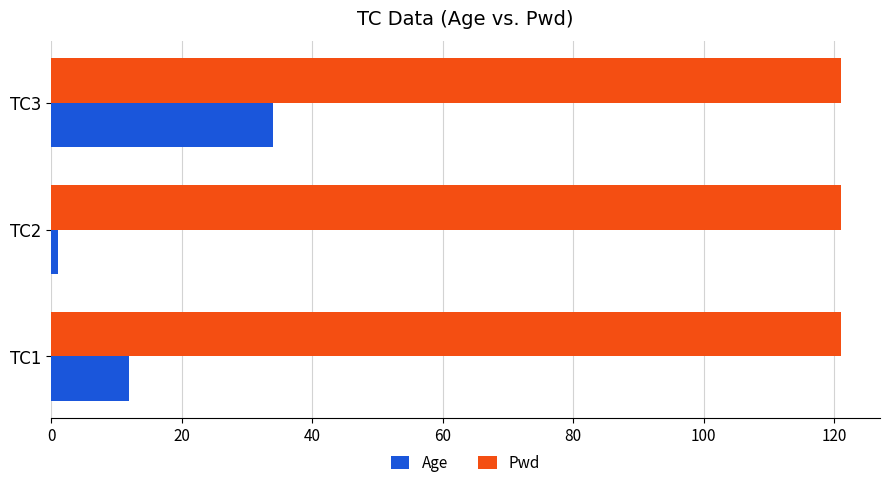

What is the average value of the Pwd series?

121